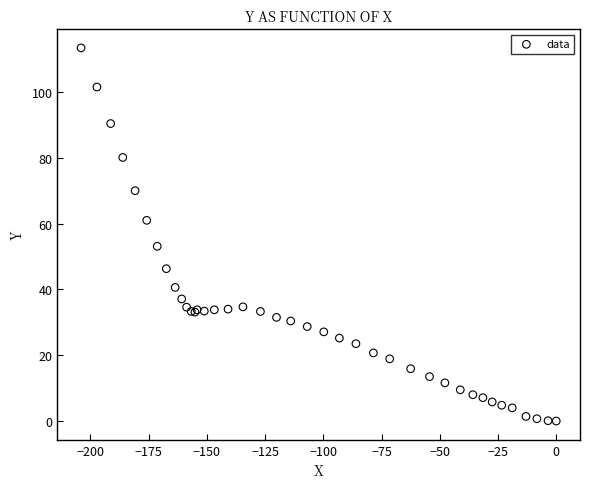

What Y value in the scatter plot is closest to 56?

53.1